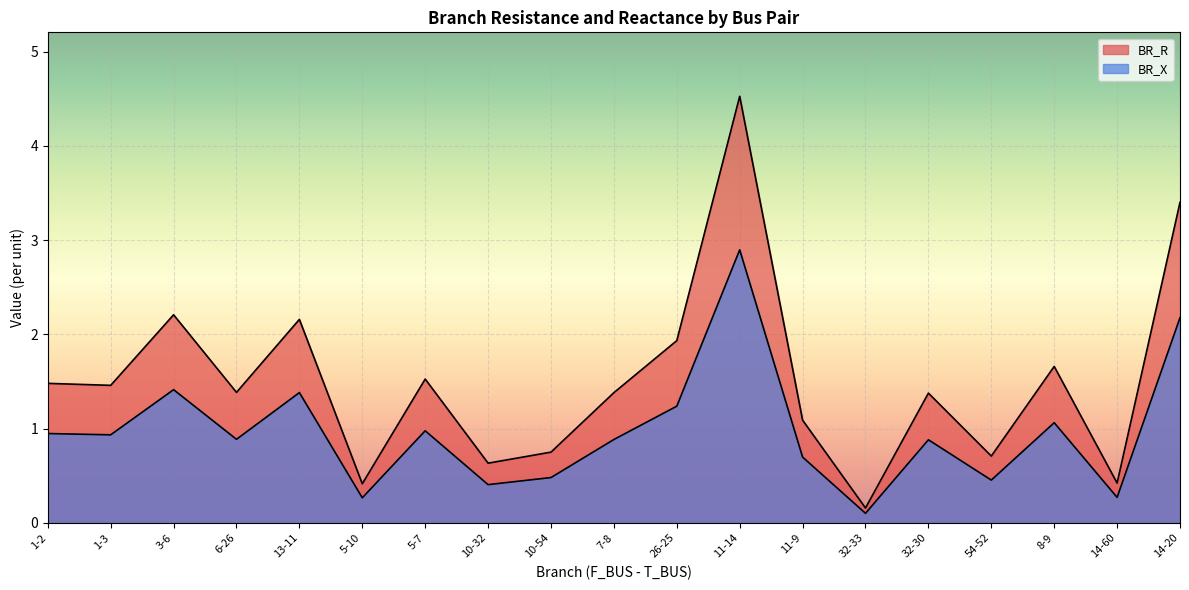

True or false: BR_R and BR_X intersect in this chart.

False